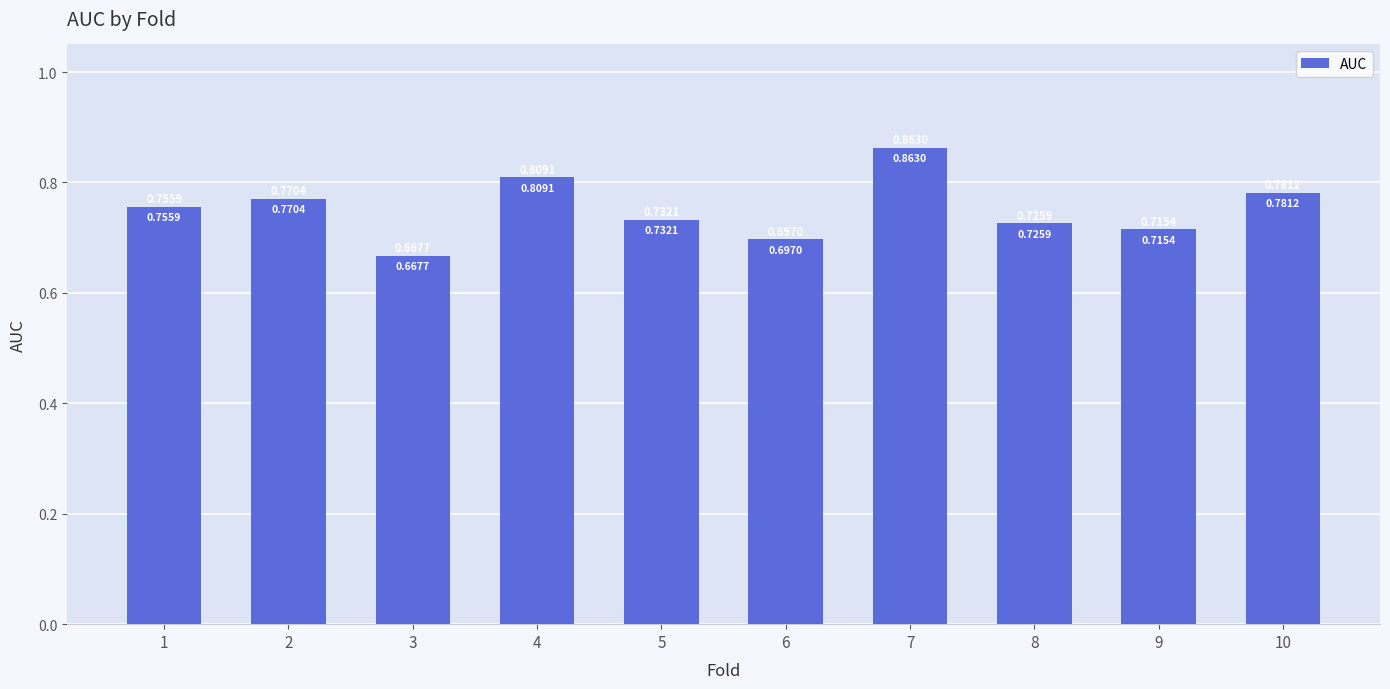

What is the sum of all values?

7.5